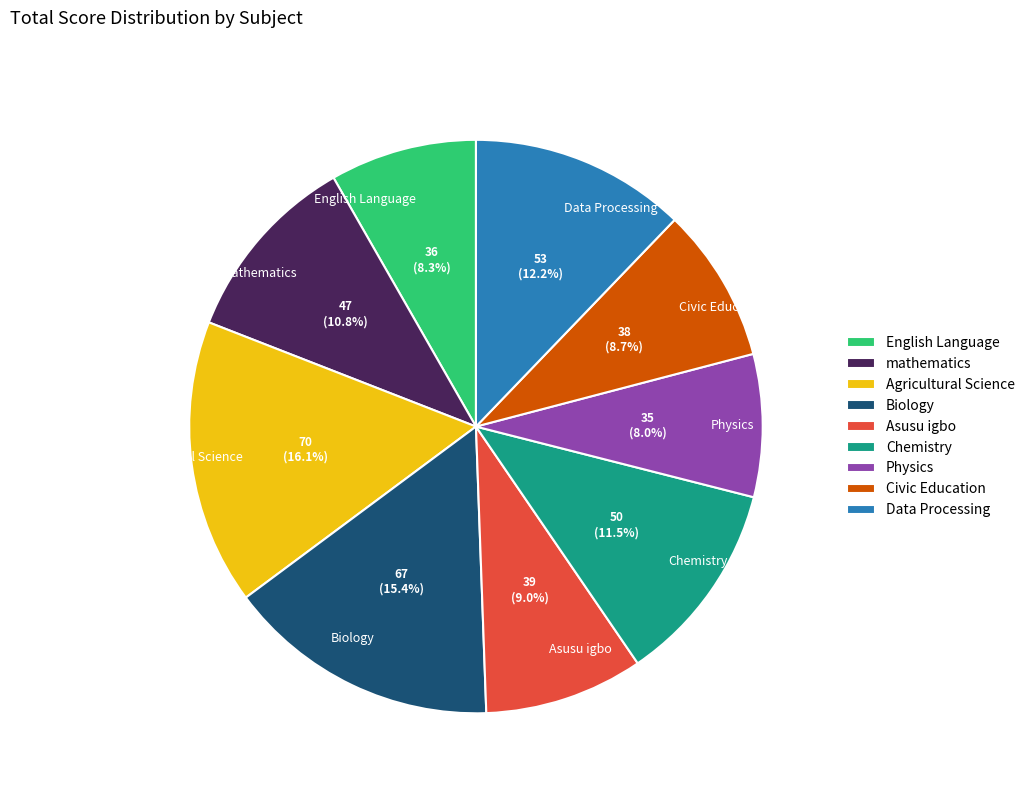

Does any single category account for the majority?

No